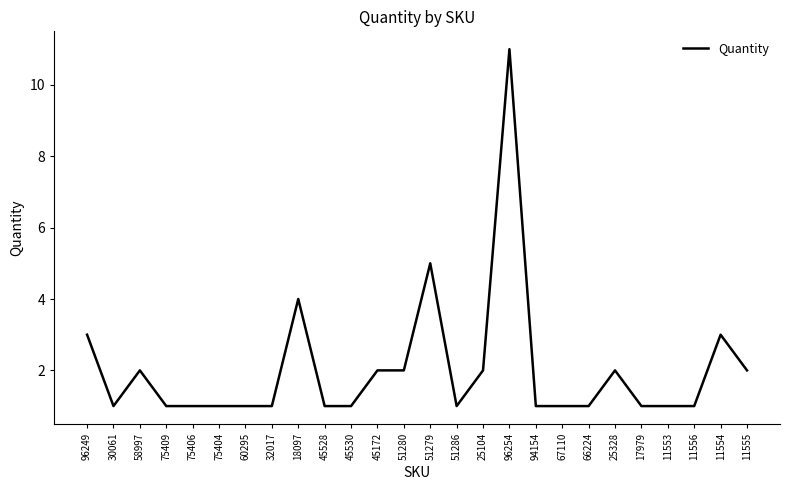

Does the chart display data point markers on the line(s)?

No